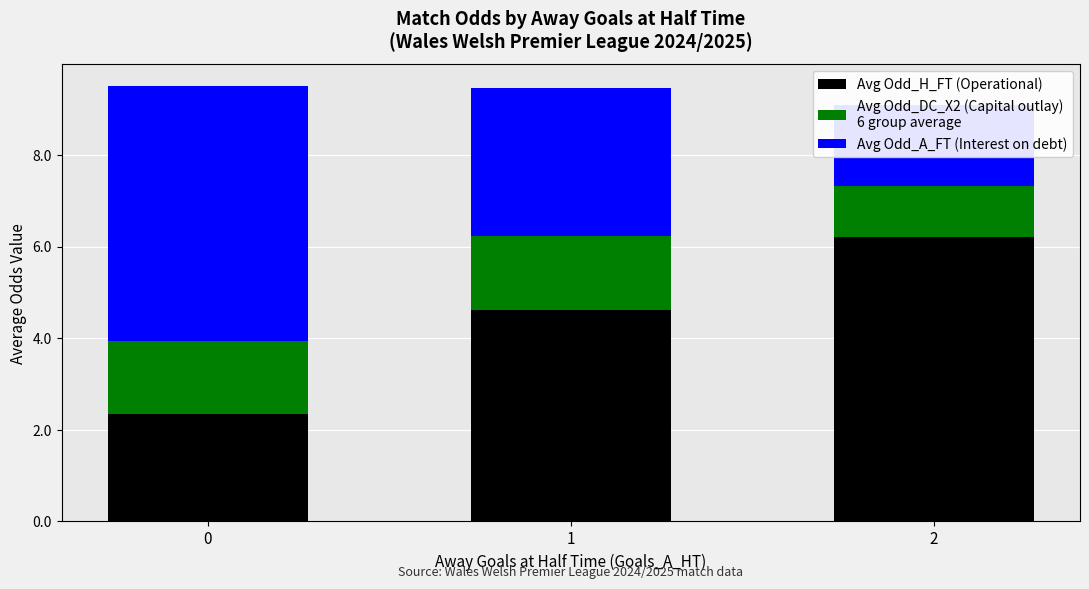

How many bars are there in total?

9